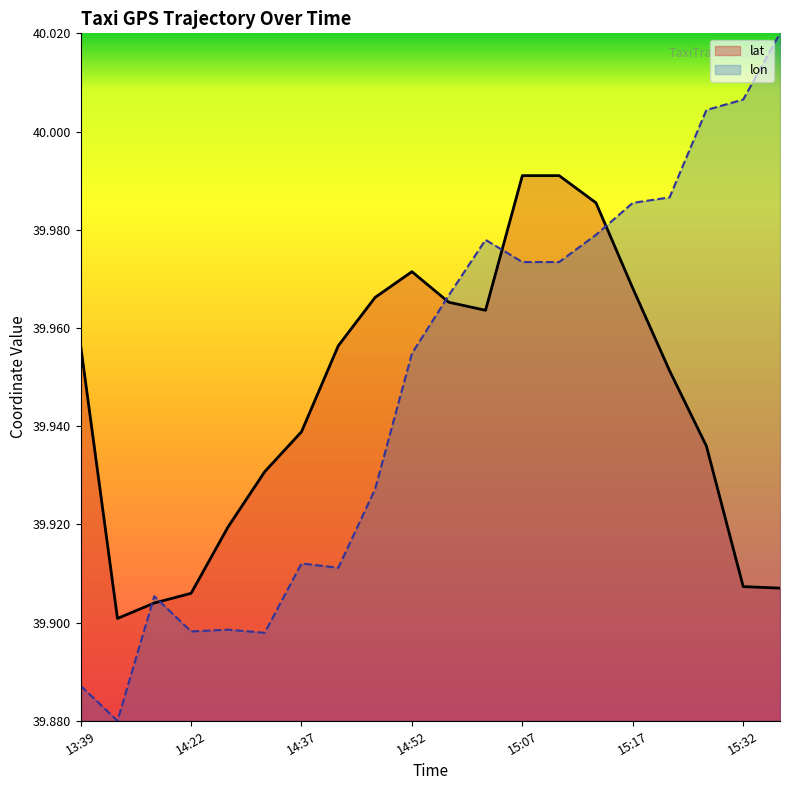

True or false: lat and lon cross at least once.

True